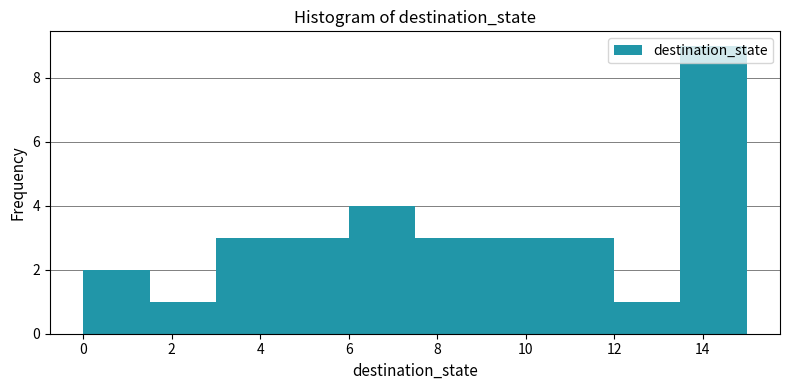

Reading left to right, list every bar in this chart as the range it spans on the x-axis followed by its height. Neither the bar edges nor the heights are printed on the chart, so give them approximately, as read against the axes.

0.0 to 1.5: 2
1.5 to 3.0: 1
3.0 to 4.5: 3
4.5 to 6.0: 3
6.0 to 7.5: 4
7.5 to 9.0: 3
9.0 to 10.5: 3
10.5 to 12.0: 3
12.0 to 13.5: 1
13.5 to 15.0: 9